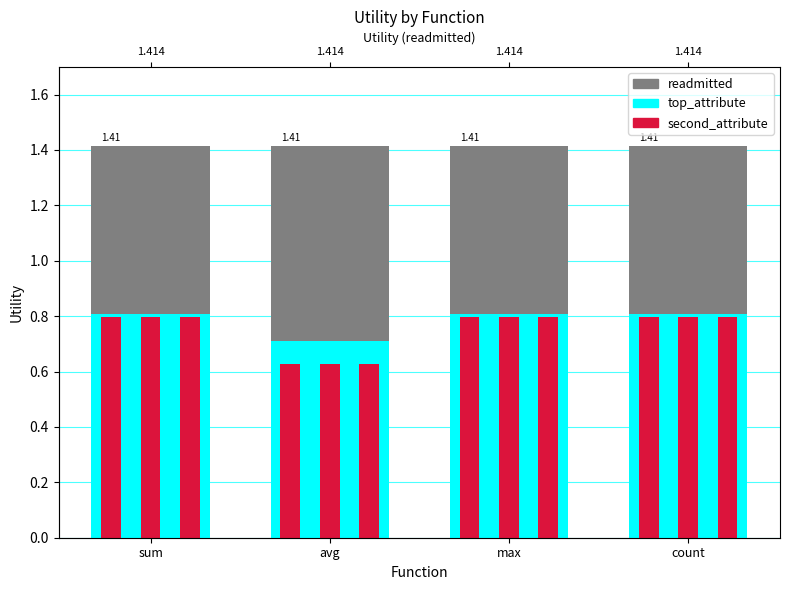

What is the value of the top_attribute bar at the 3rd from the left?

0.8